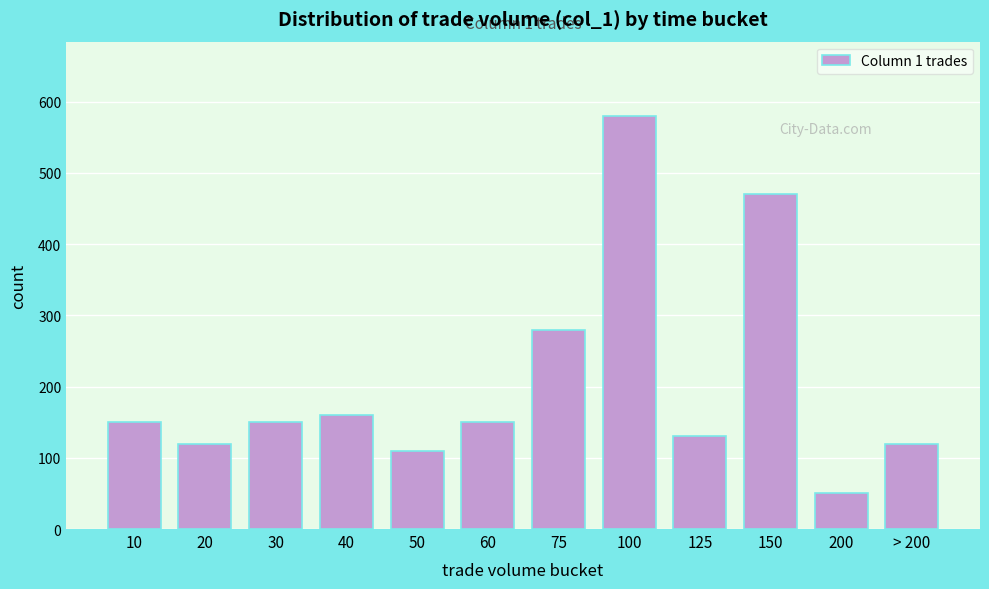

Reading left to right, extract all data points from this chart.

150	120	150	160	110	150	280	580	130	470	50	120